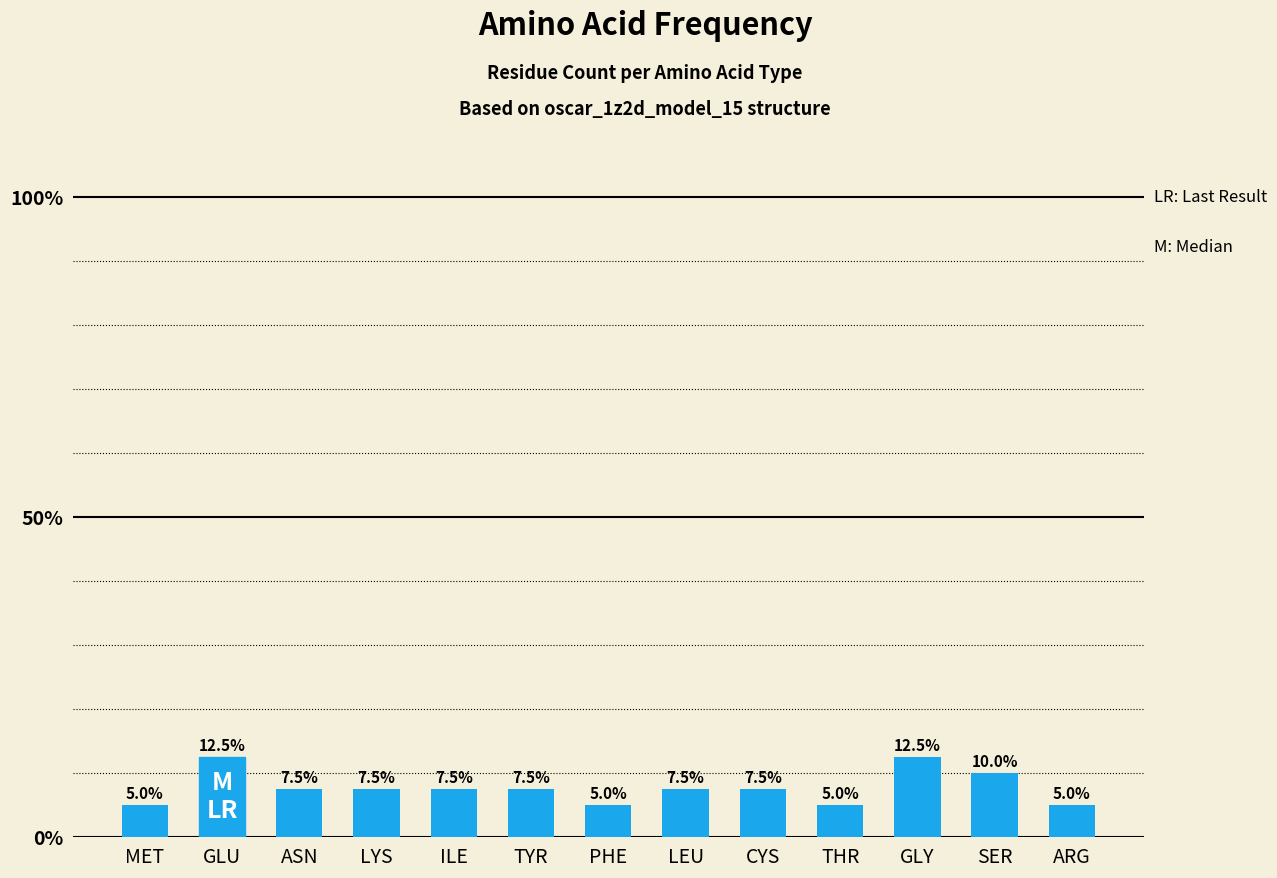

What is the difference between the second highest and minimum values?

7.5